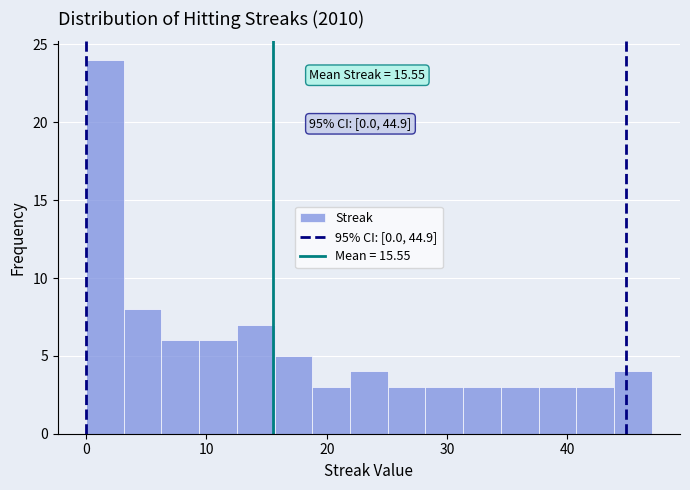

Around what value on the x-axis is the tallest bar? Give the approximate position of its centre, as read against the axis.

2